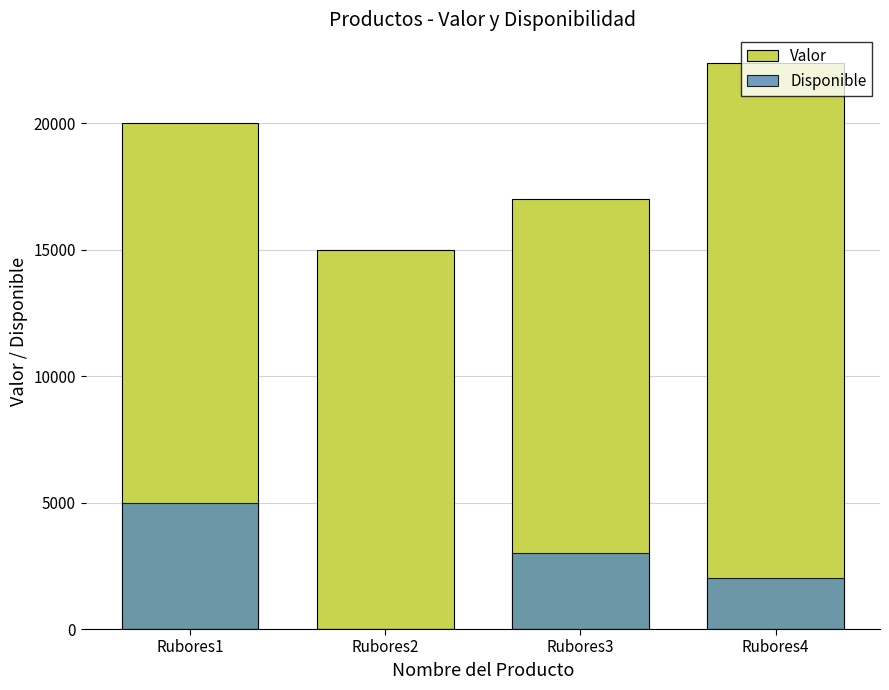

Reading right to left, list all the values displayed in this chart.

Valor: Rubores4=22400	Rubores3=17000	Rubores2=15000	Rubores1=20000
Disponible: Rubores4=2000	Rubores3=3000	Rubores2=0	Rubores1=5000